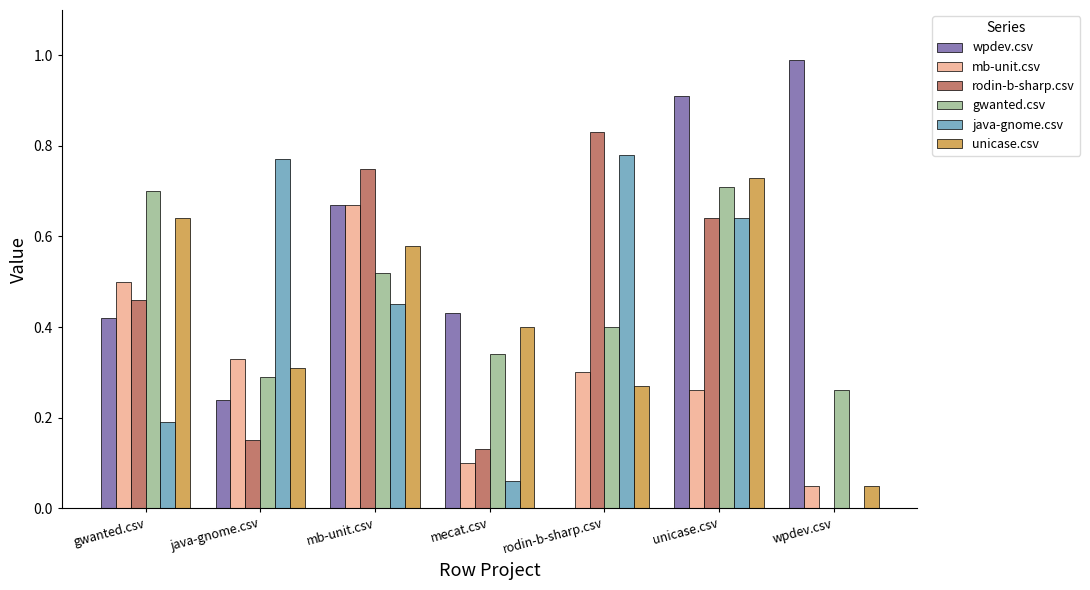

What is the sum of all wpdev.csv values?

3.7